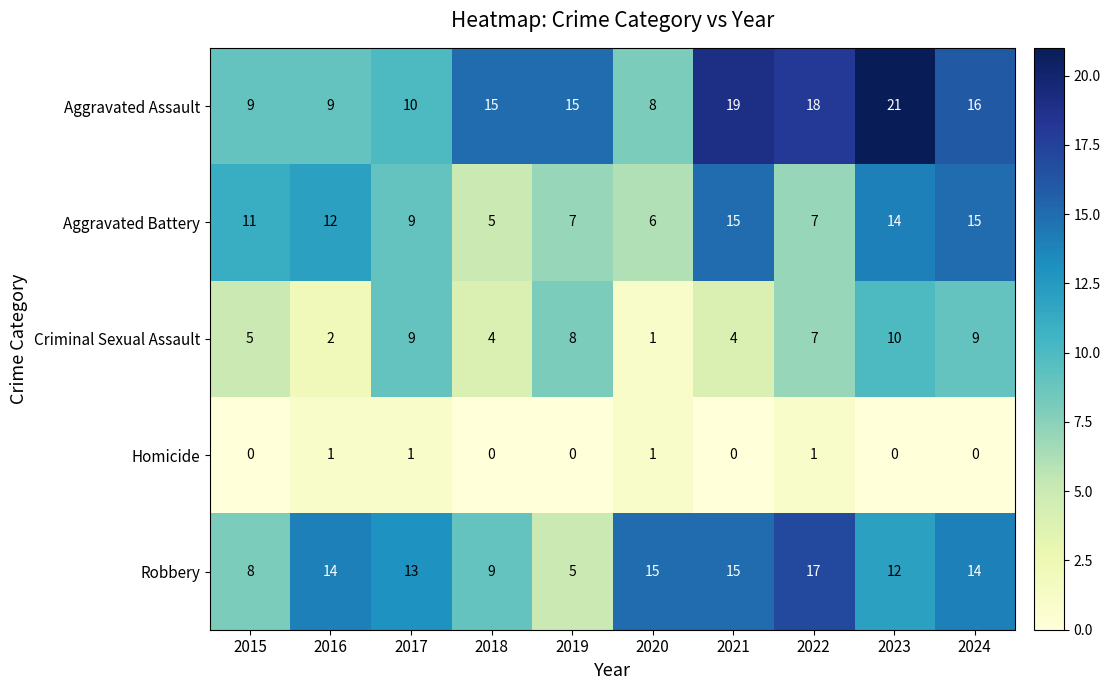

How many values in Homicide are above zero?

4